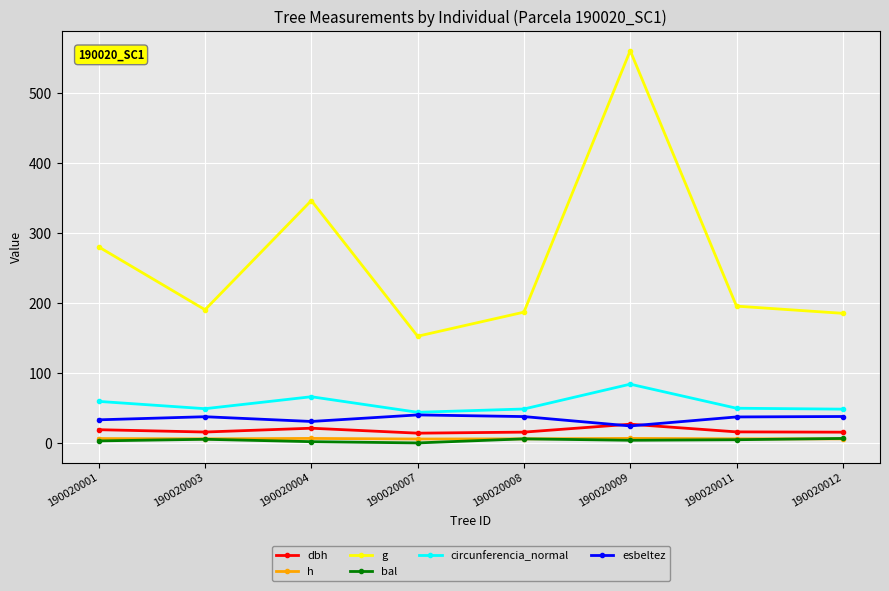

What is the difference between the second highest and minimum values in the circunferencia_normal series?

22.2